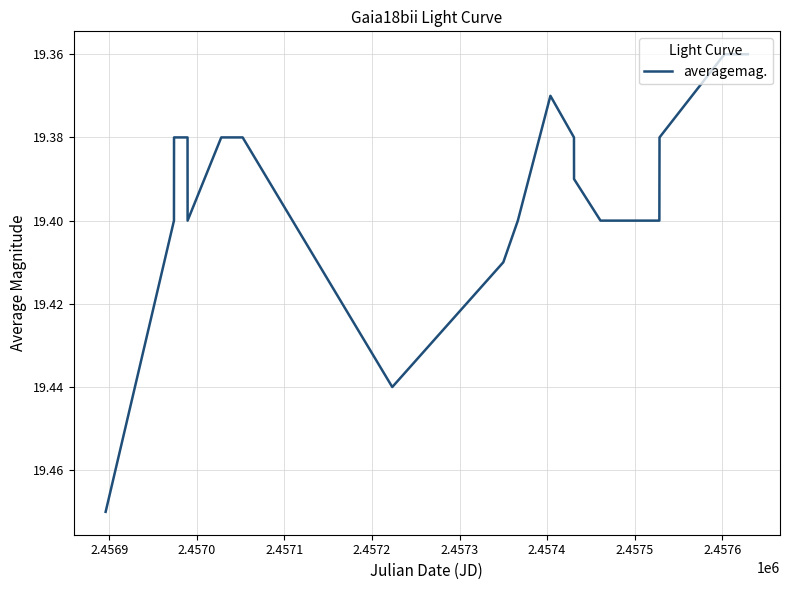

Does the chart have visible grid lines?

Yes